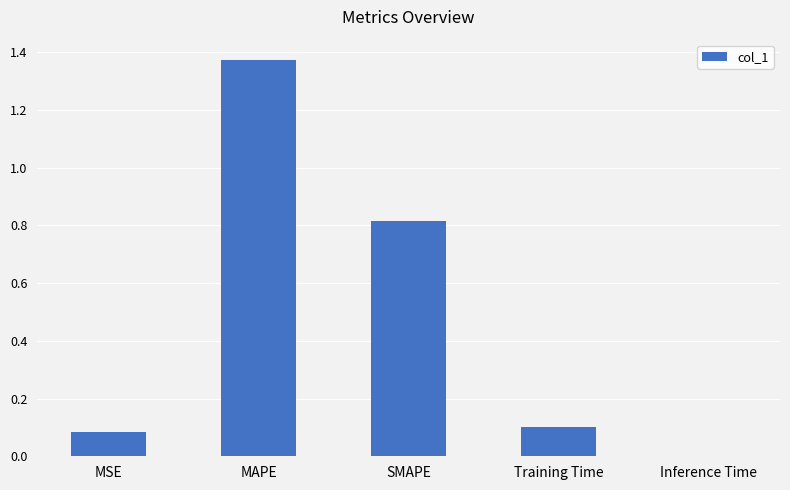

Which has a higher value, MAPE or MSE?

MAPE